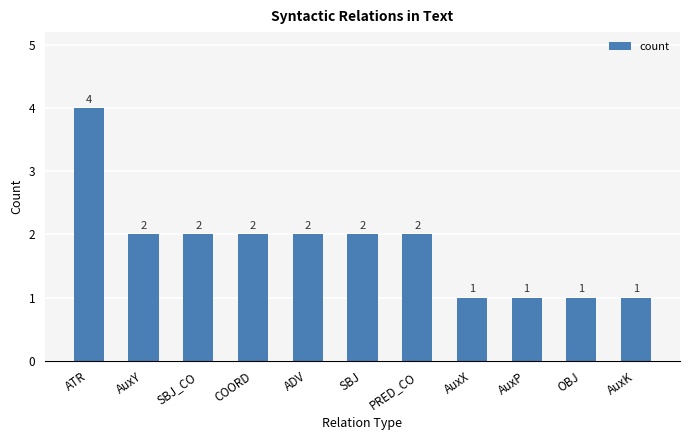

How many series are shown in this chart?

1